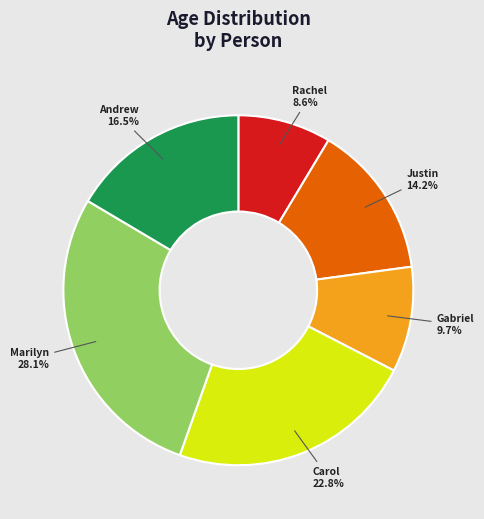

What is the total percentage of Andrew and Marilyn?

44.6%